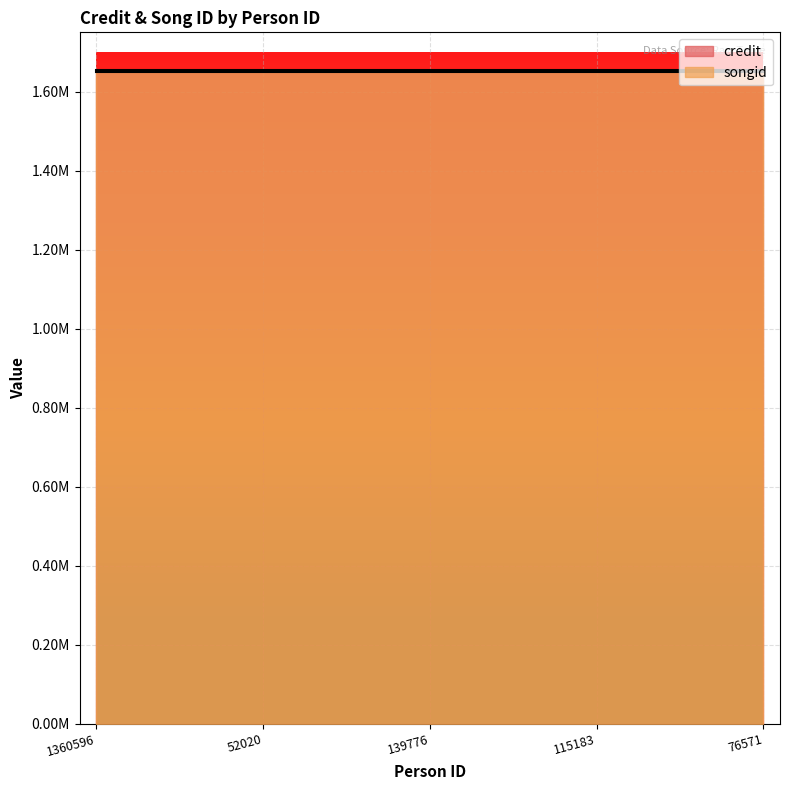

Read the songid value at 76571.

1653572